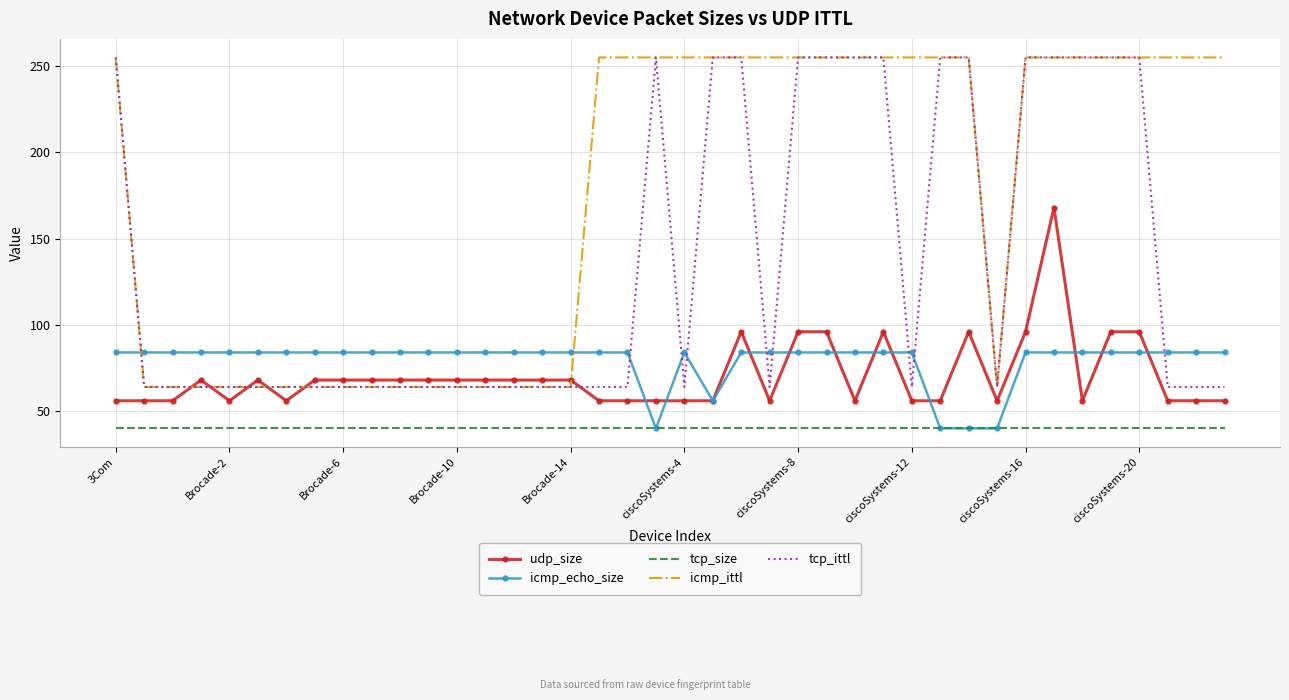

True or false: tcp_size and udp_size cross at least once.

False